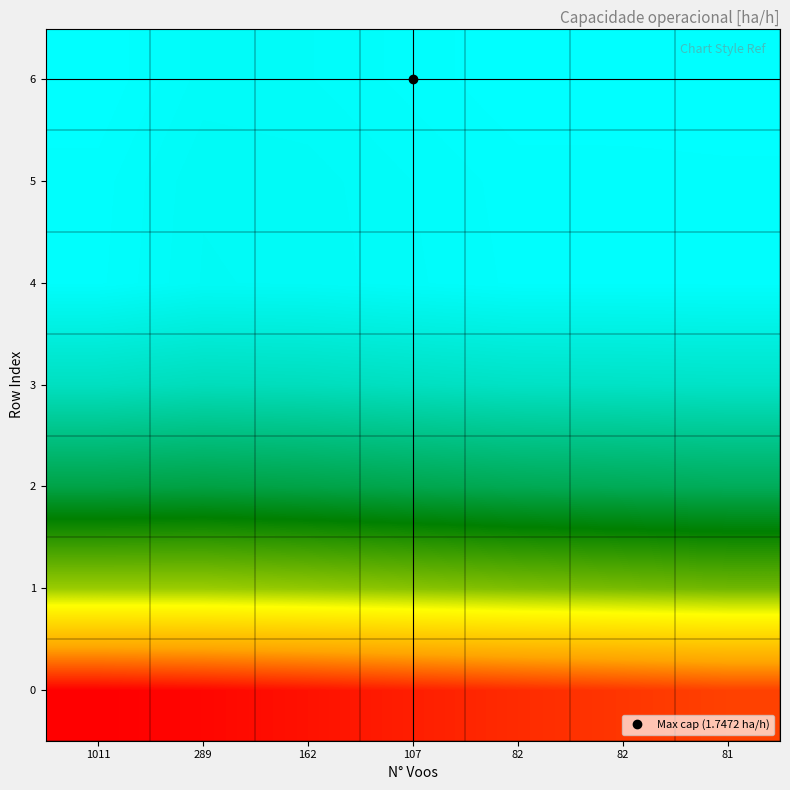

Which series has the largest total across all categories?

6